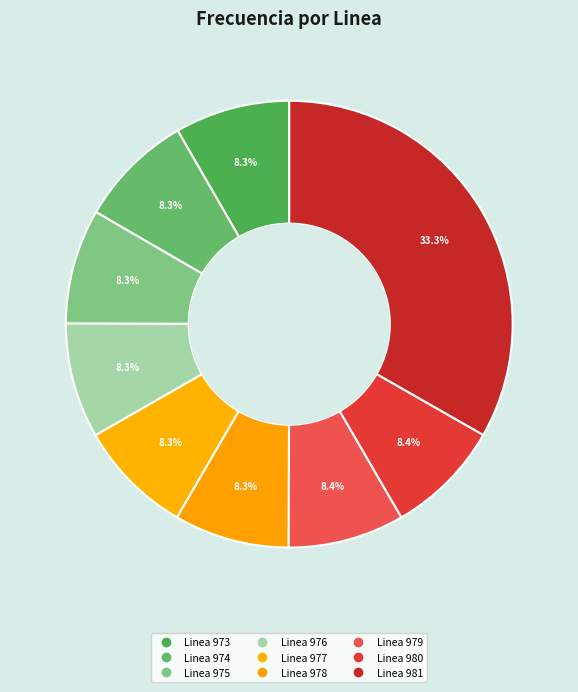

Between Linea 980 and Linea 977, which is larger?

Linea 980